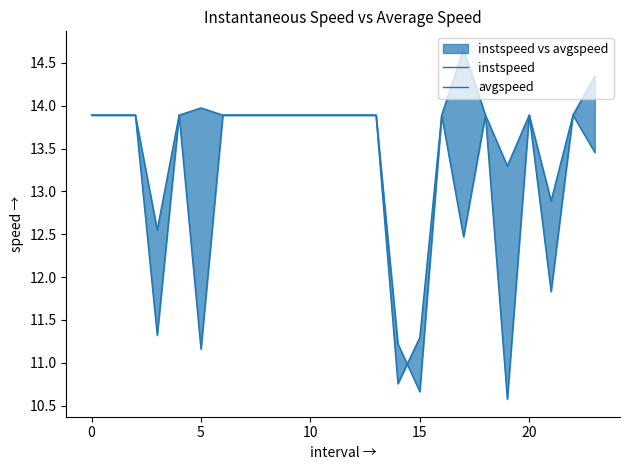

Reading left to right, extract all data points from this chart.

instspeed: 13.9	13.9	13.9	12.6	13.9	14.0	13.9	13.9	13.9	13.9	13.9	13.9	13.9	13.9	11.2	10.7	13.9	14.7	13.9	13.3	13.9	12.9	13.9	14.3
avgspeed: 13.9	13.9	13.9	11.3	13.9	11.2	13.9	13.9	13.9	13.9	13.9	13.9	13.9	13.9	10.8	11.3	13.9	12.5	13.9	10.6	13.9	11.8	13.9	13.5